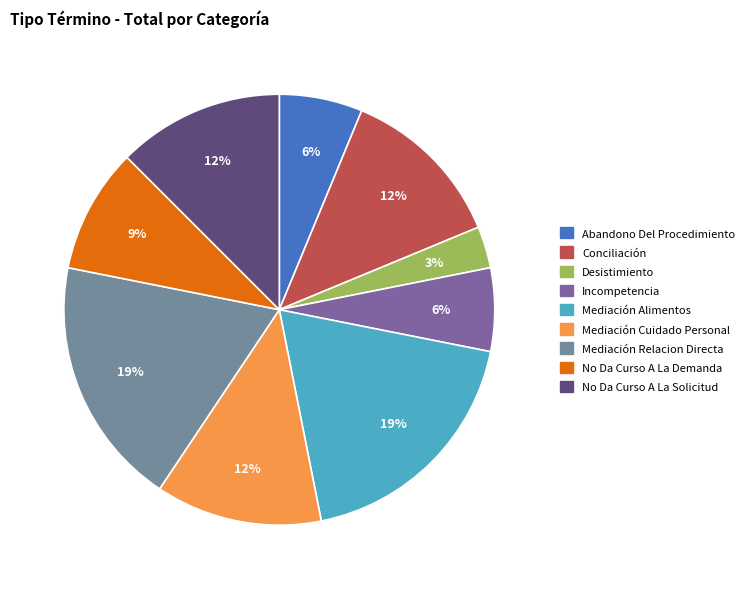

Do Incompetencia and Conciliación together represent more than half of the pie?

No